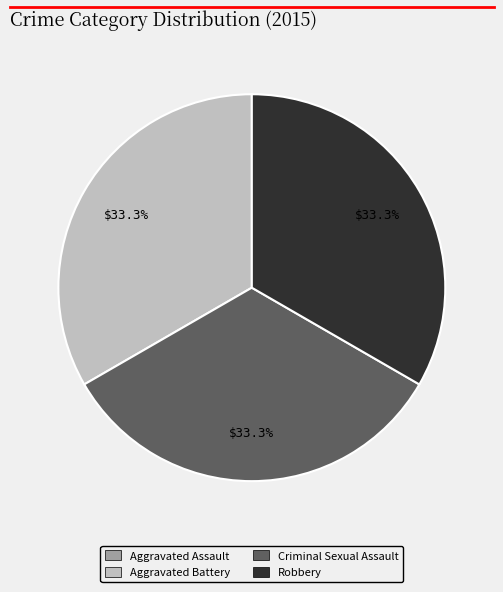

To the nearest percent, what is the combined percentage of Aggravated Battery and Robbery?

67%